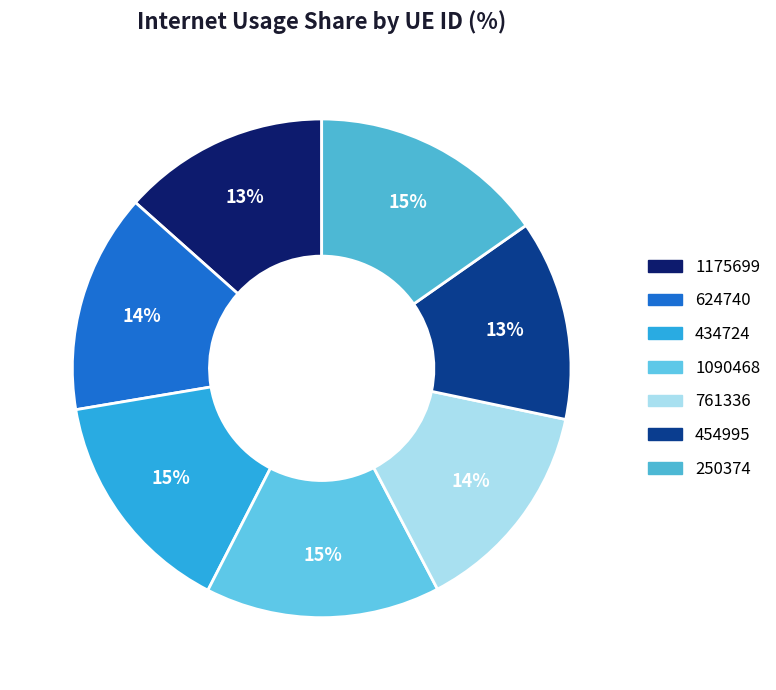

Combined, what portion of the pie is 250374 and 1175699?

28.7%